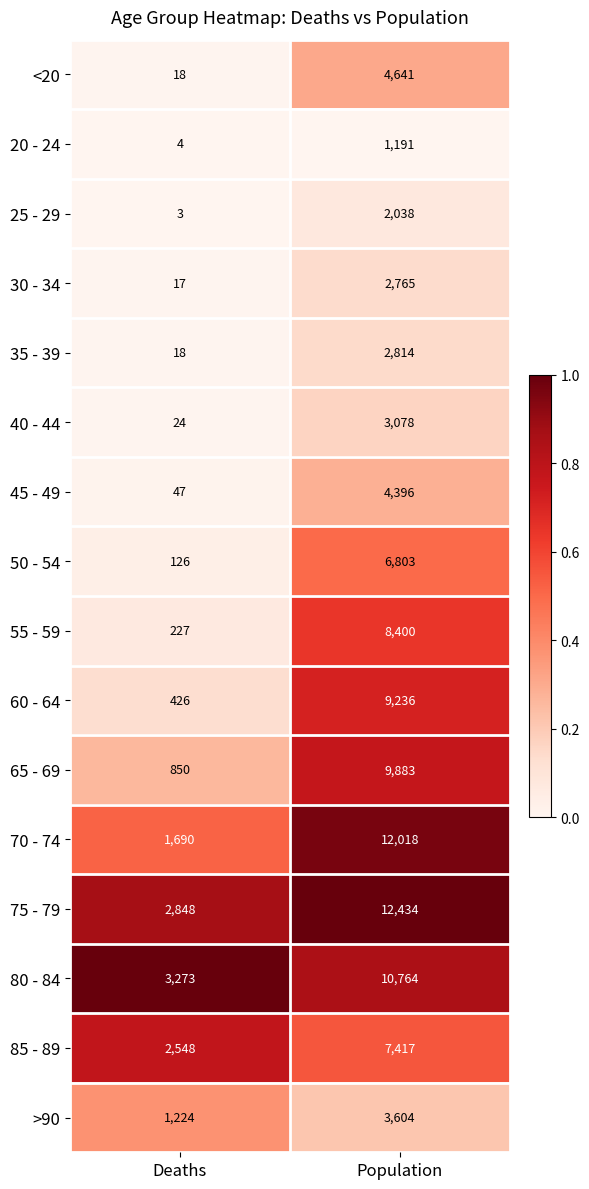

At which category is the sum across all series the highest?

Population